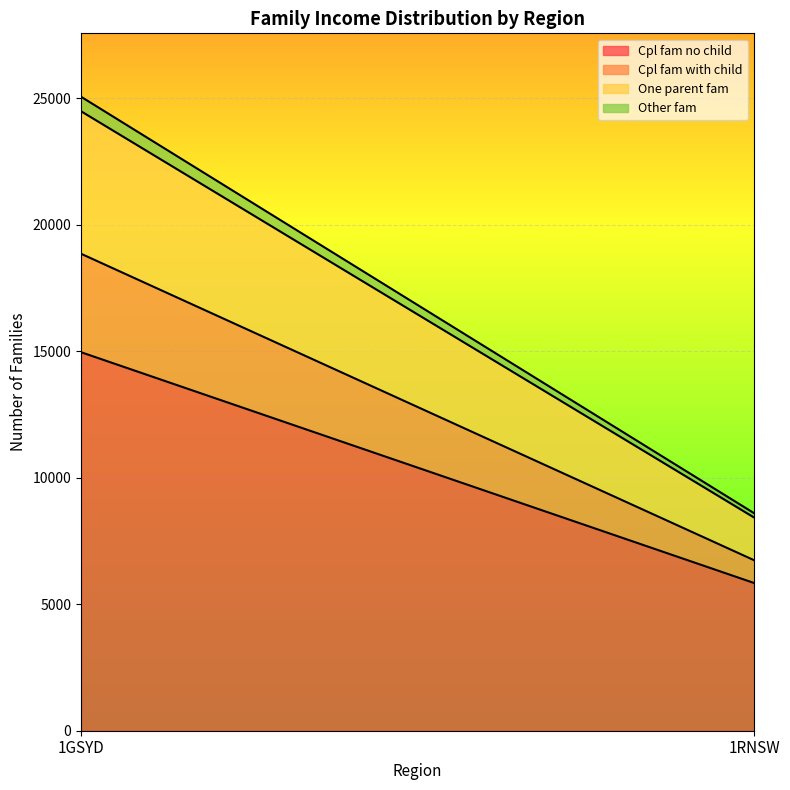

True or false: Cpl fam with child has a value of 3891 at 1GSYD.

True